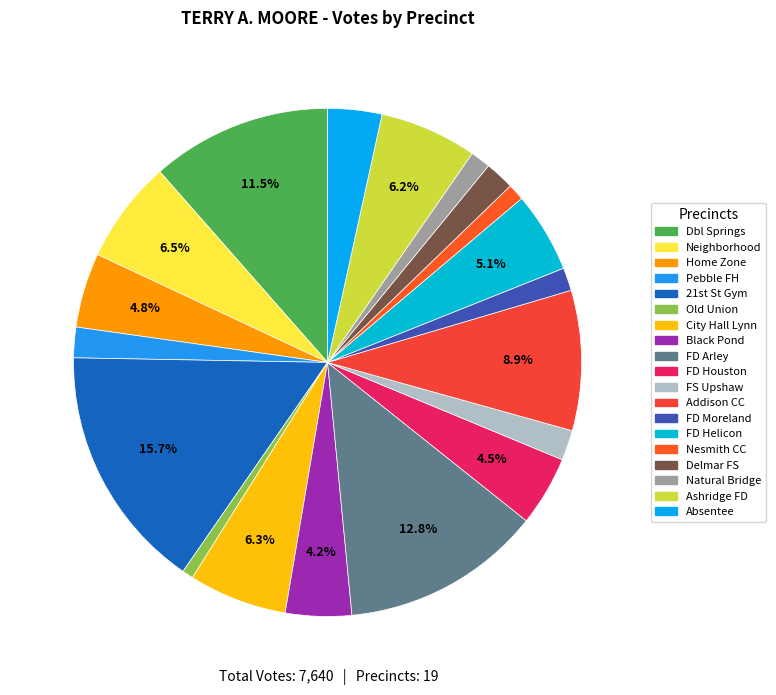

To the nearest percent, what is the average slice percentage?

5%